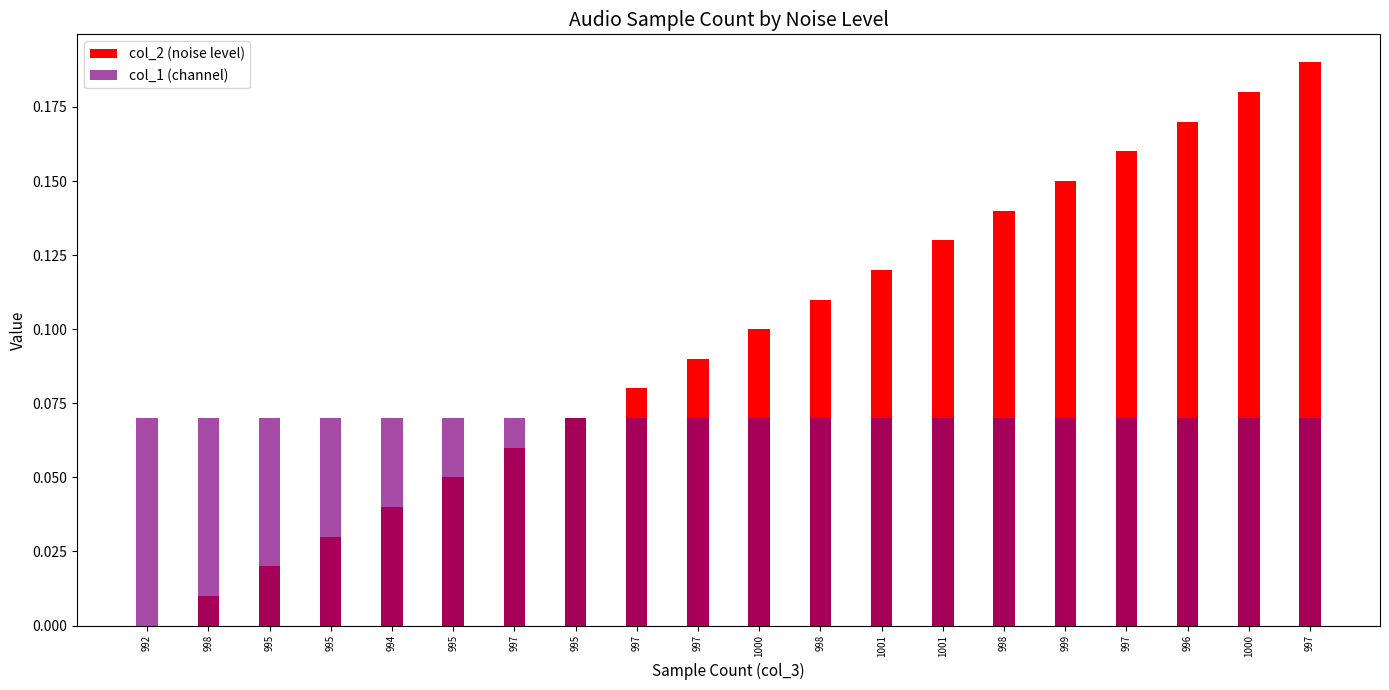

Between 995 and 995, which is larger?

995